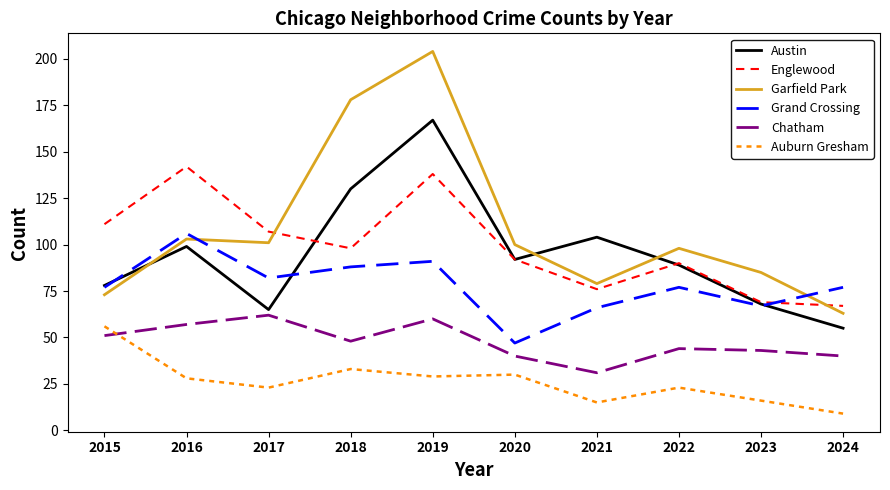

At which category is the sum across all series the highest?

2019